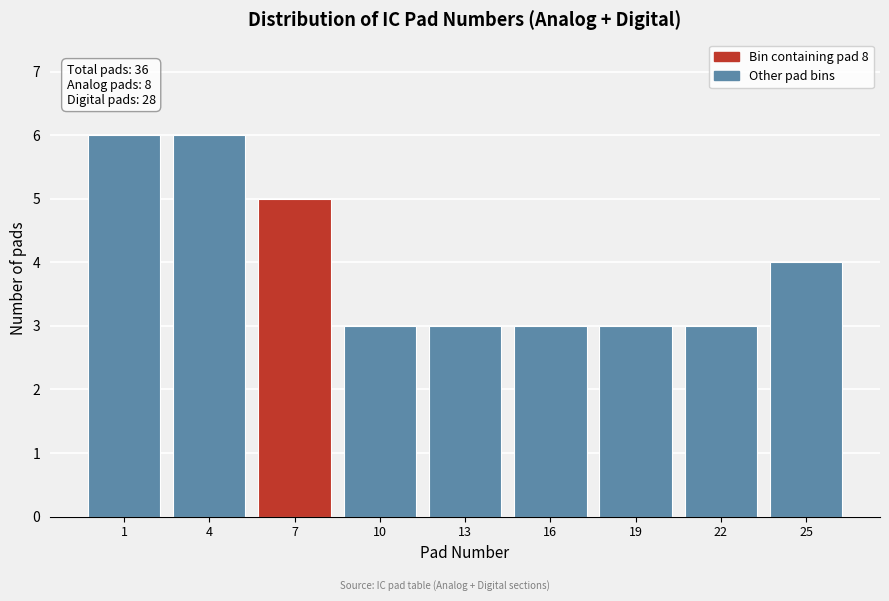

Reading left to right, list all the values displayed in this chart.

6	6	5	3	3	3	3	3	4